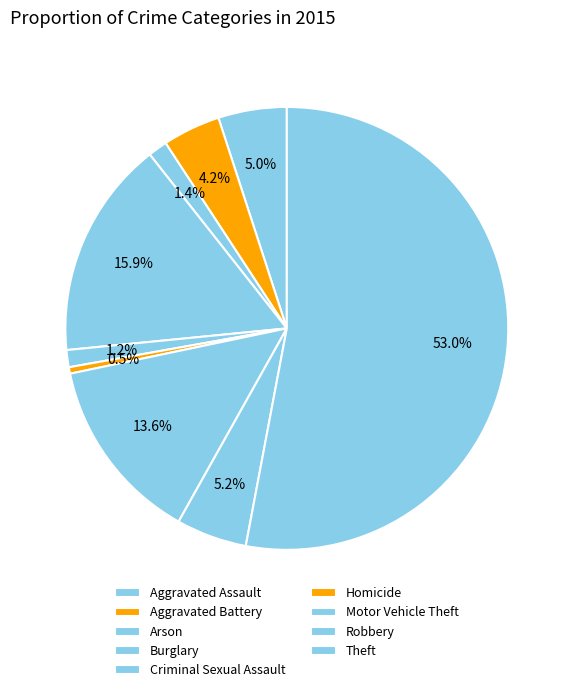

The Arson slice represents 15% of the pie. True or false?

False